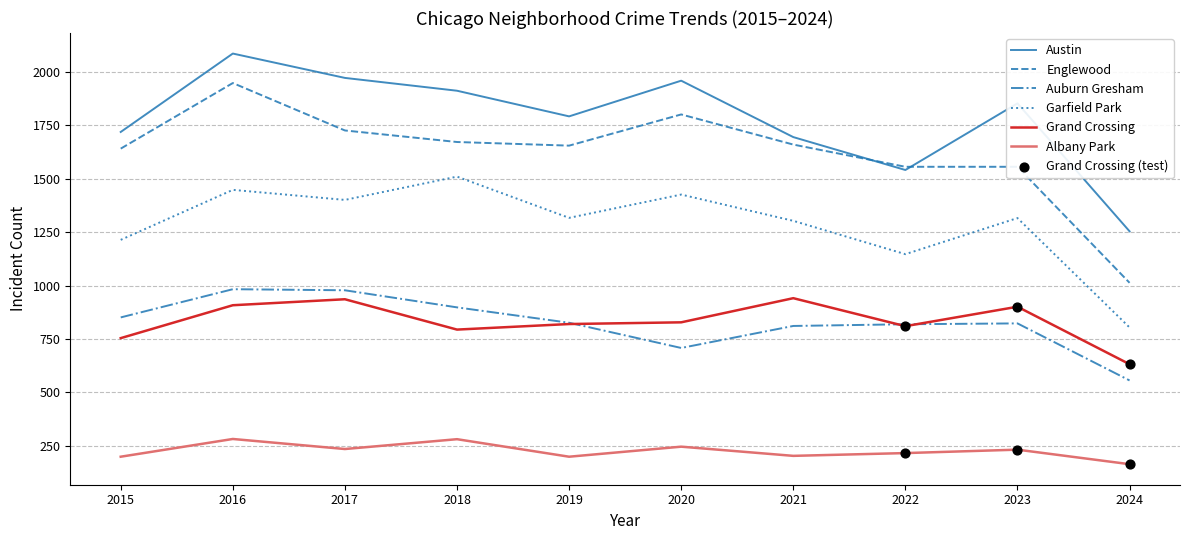

What is the spread (max minus min) of values at 2021?

1492